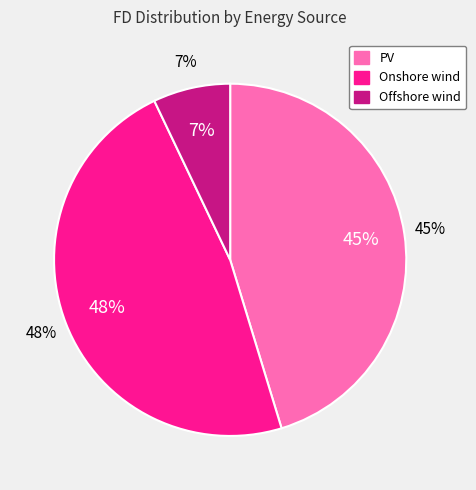

To the nearest percent, what is the difference between the Offshore wind and Onshore wind slice percentages?

41%